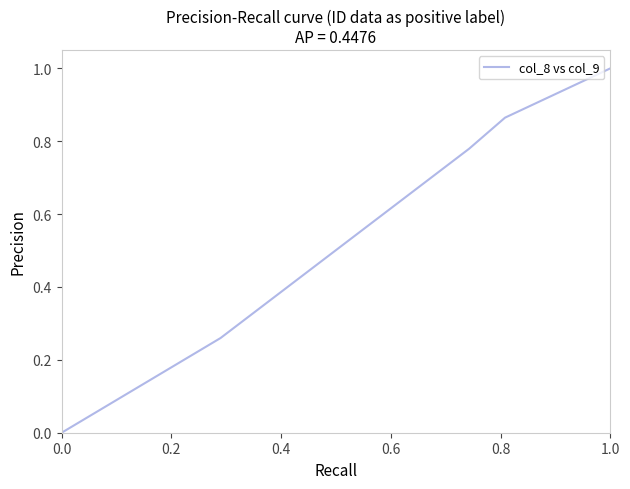

What is the greatest value displayed?

1.0